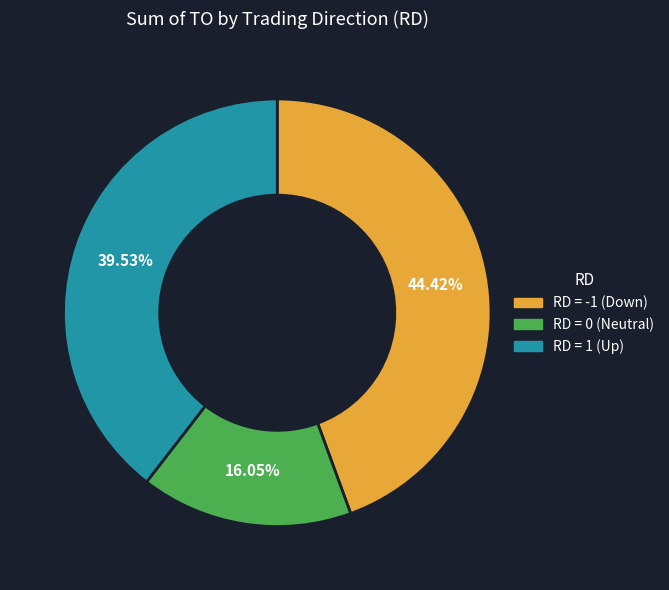

Does any single category account for the majority?

No